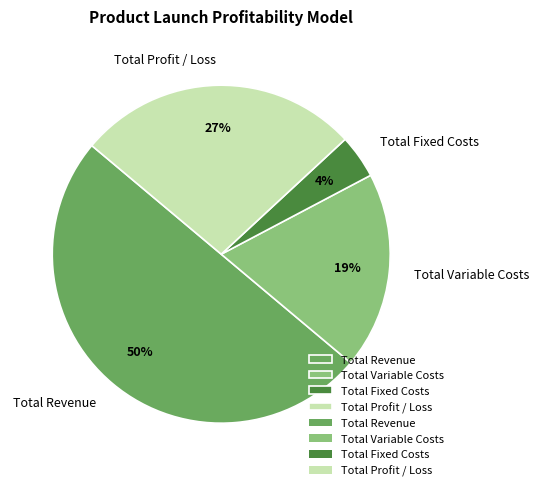

Does Total Variable Costs account for over 50% of the chart?

No